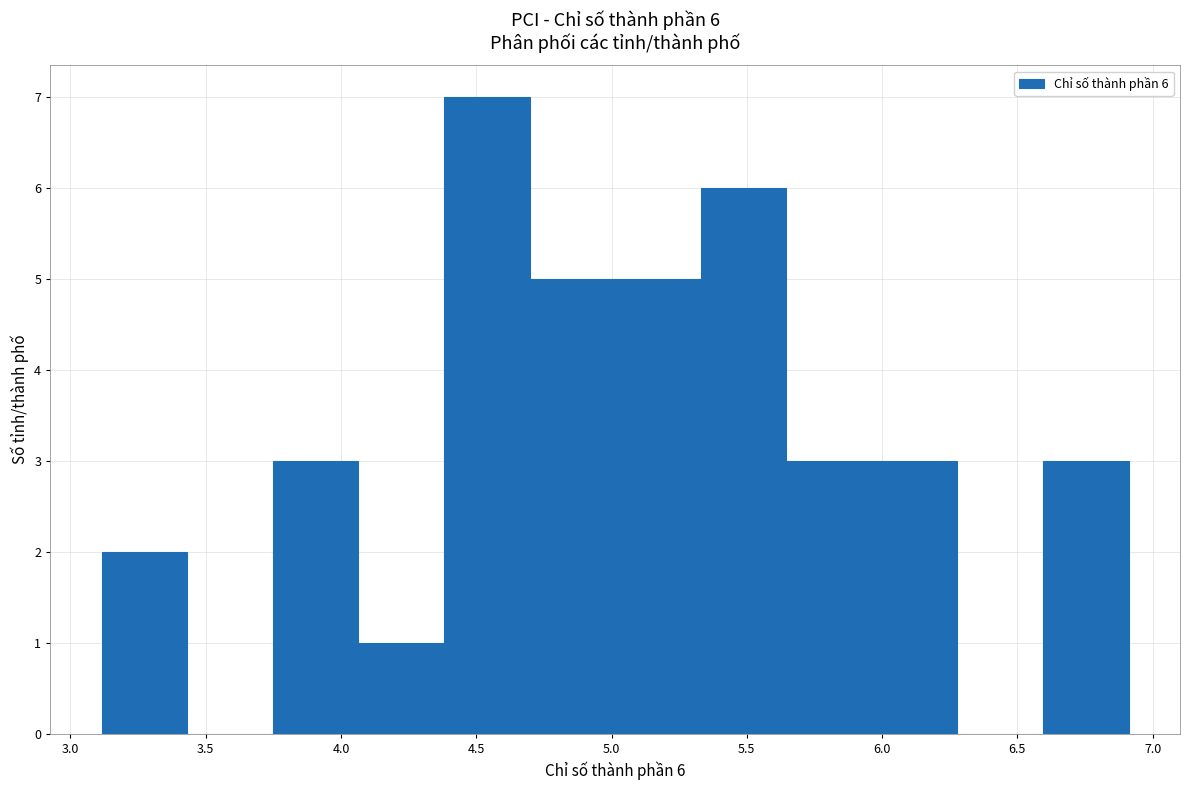

Which range on the x-axis has the tallest bar?

4.40 to 4.70